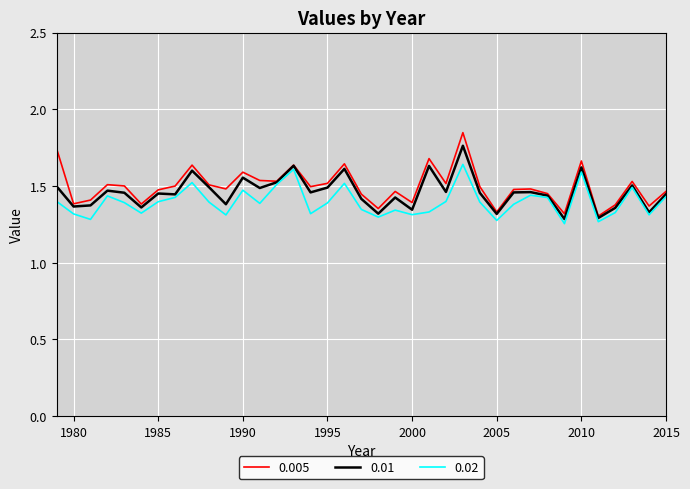

Which series has the largest range (max minus min)?

0.005